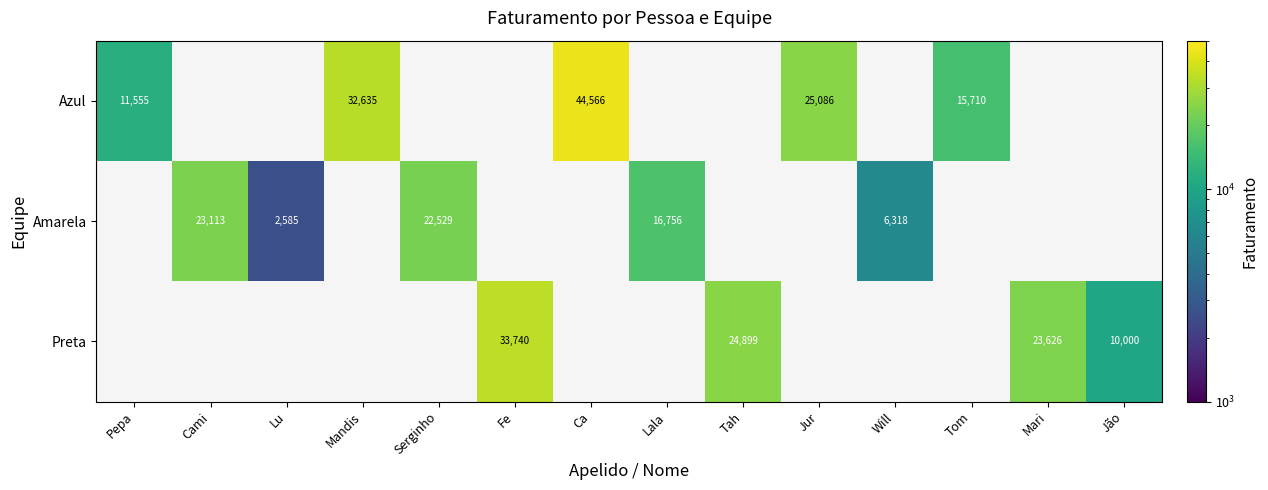

Which has a higher value, Fe or Ca?

Ca